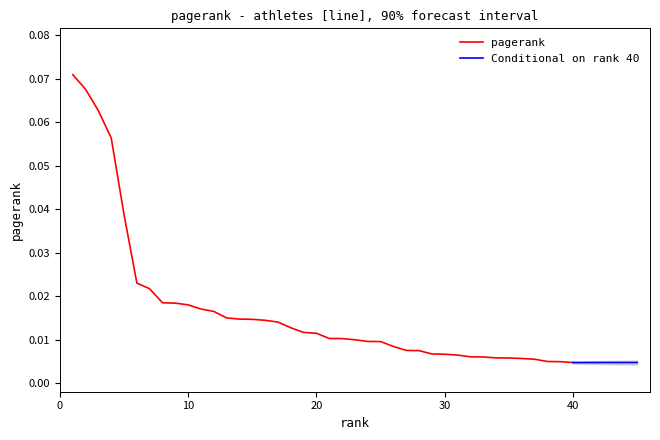

What is the value of the 3rd point from the left?

0.1